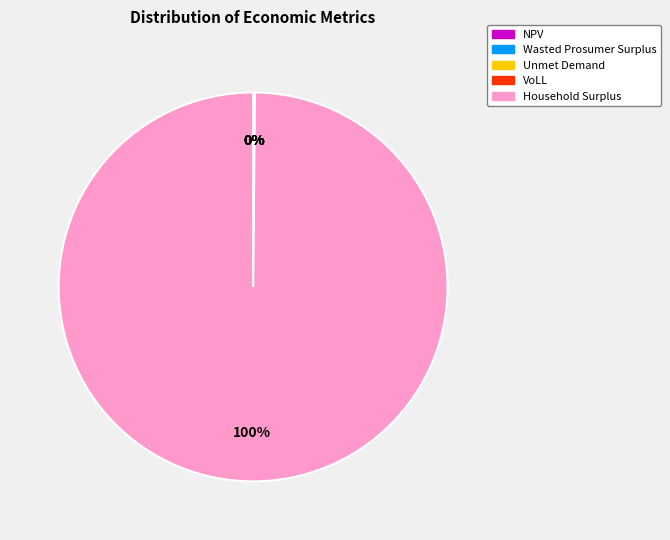

To the nearest percent, what is the average slice percentage?

20%